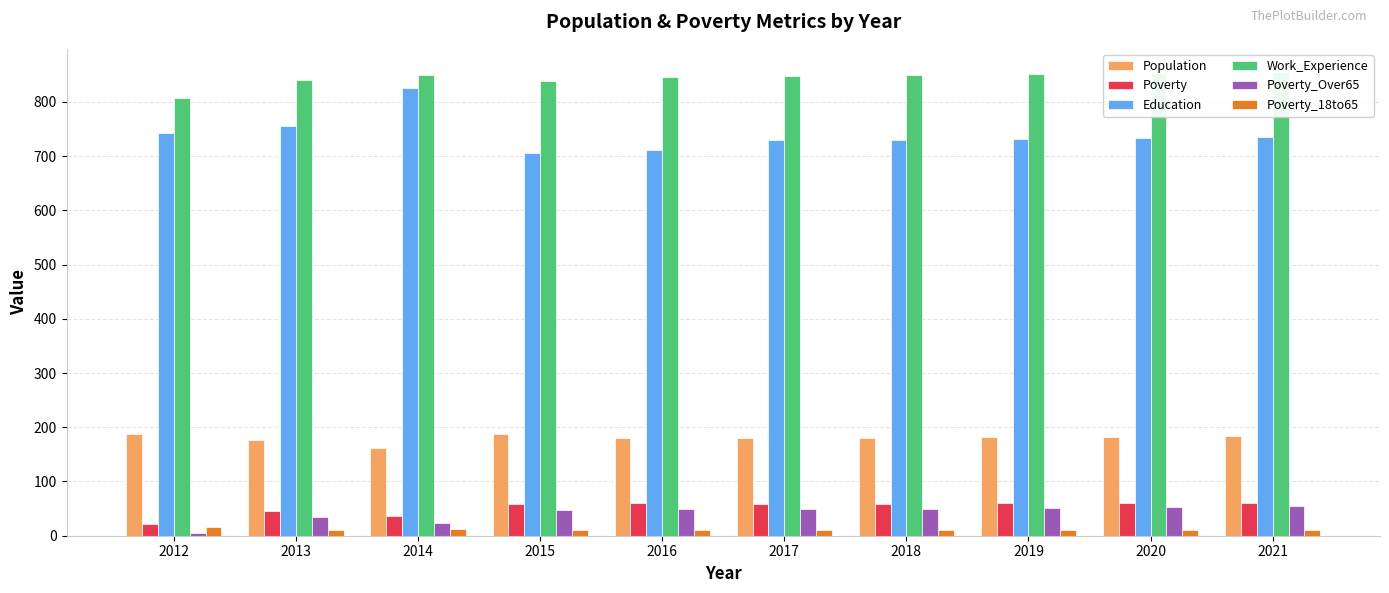

What is the total value across all series at 2016?

1858